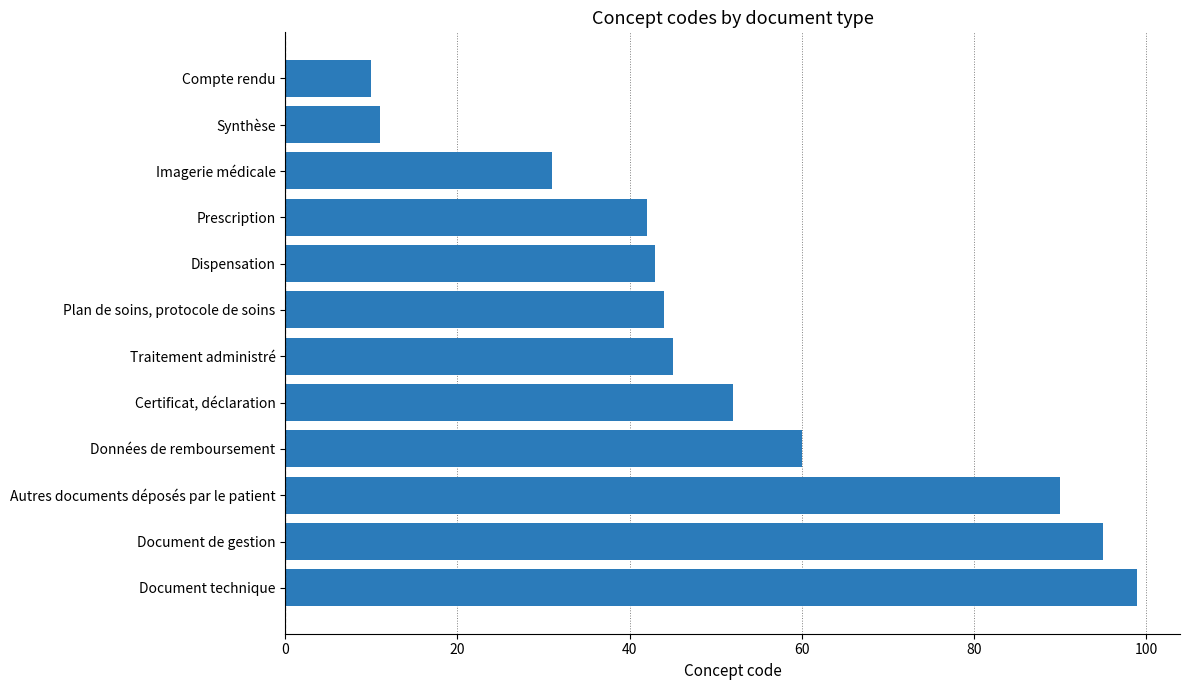

Count the number of categories in the chart.

12